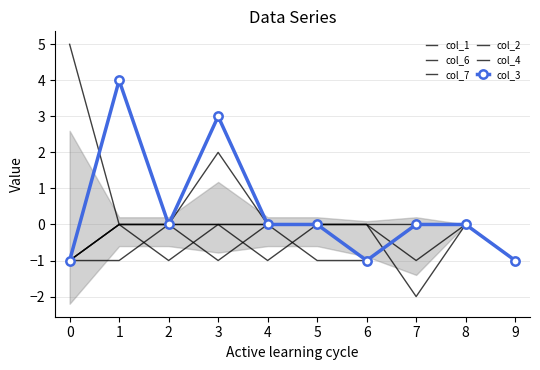

Reading left to right, what are all the values shown in this chart?

col_1: 0=-1	1=-1	2=0	3=-1	4=0	5=0	6=0	7=-2	8=0	9=-1
col_6: 0=-1	1=0	2=0	3=2	4=0	5=0	6=0	7=-1	8=0	9=-1
col_7: 0=5	1=0	2=0	3=0	4=0	5=0	6=0	7=0	8=0	9=-1
col_2: 0=-1	1=0	2=0	3=0	4=-1	5=0	6=-1	7=0	8=0	9=-1
col_4: 0=-1	1=0	2=-1	3=0	4=0	5=-1	6=-1	7=0	8=0	9=-1
col_3: 0=-1	1=4	2=0	3=3	4=0	5=0	6=-1	7=0	8=0	9=-1